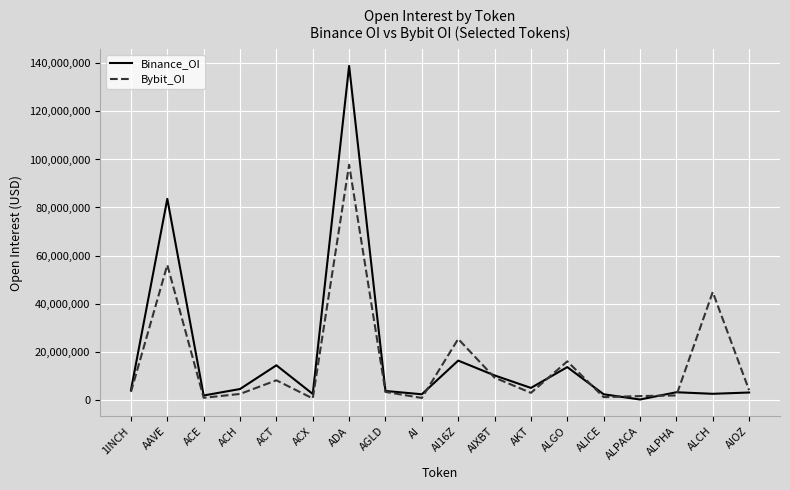

Rank the series by their average value, from lowest to highest.

Bybit_OI, Binance_OI